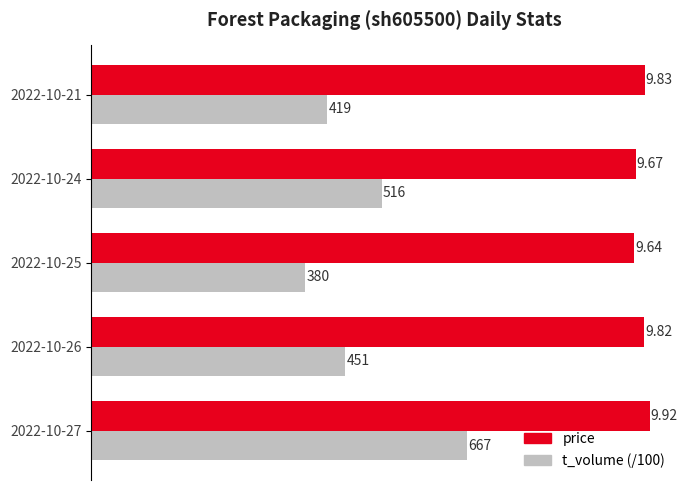

Which series has the largest range (max minus min)?

t_volume (/100)